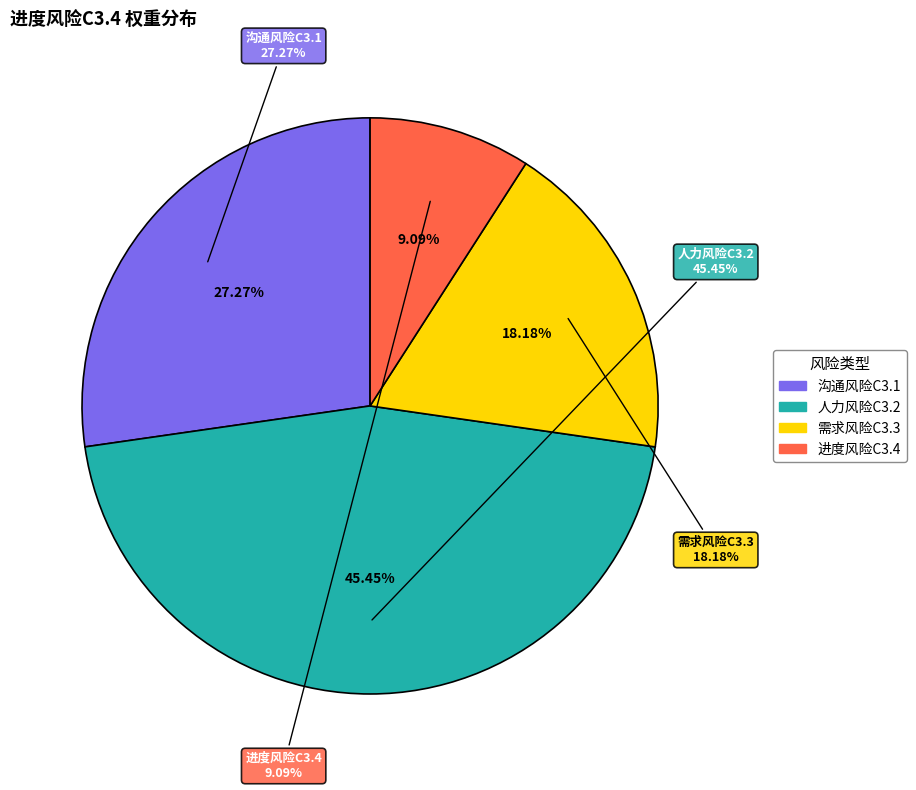

Does 进度风险C3.4 account for over 50% of the chart?

No